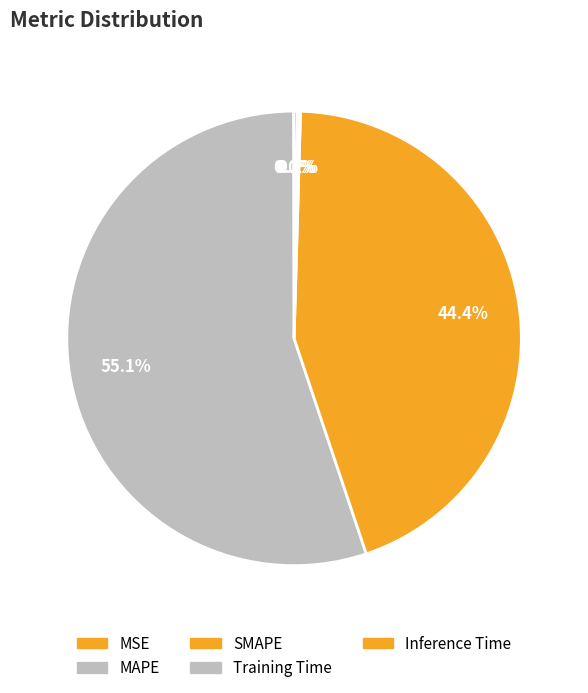

Rank the categories by value from lowest to highest.

MSE, Training Time, Inference Time, SMAPE, MAPE